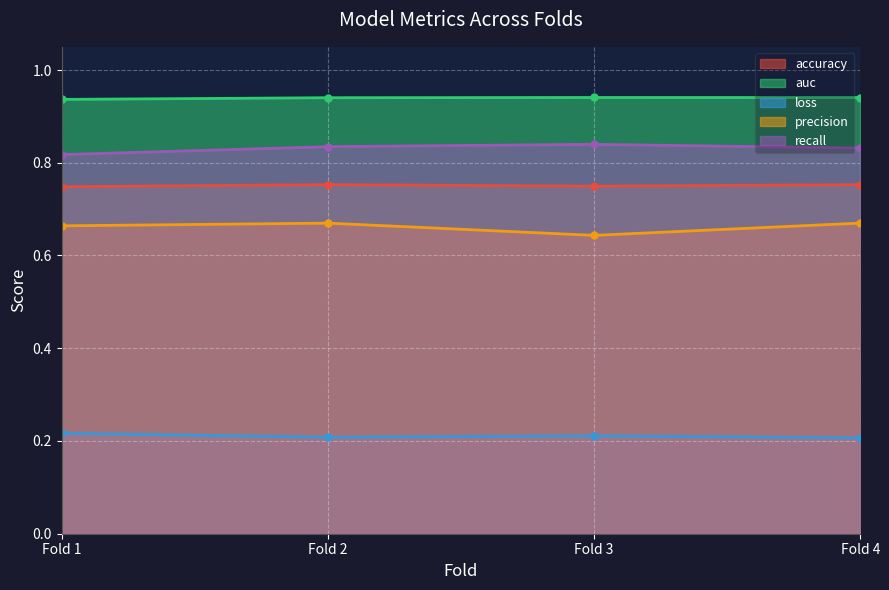

How many lines are shown in the chart?

5